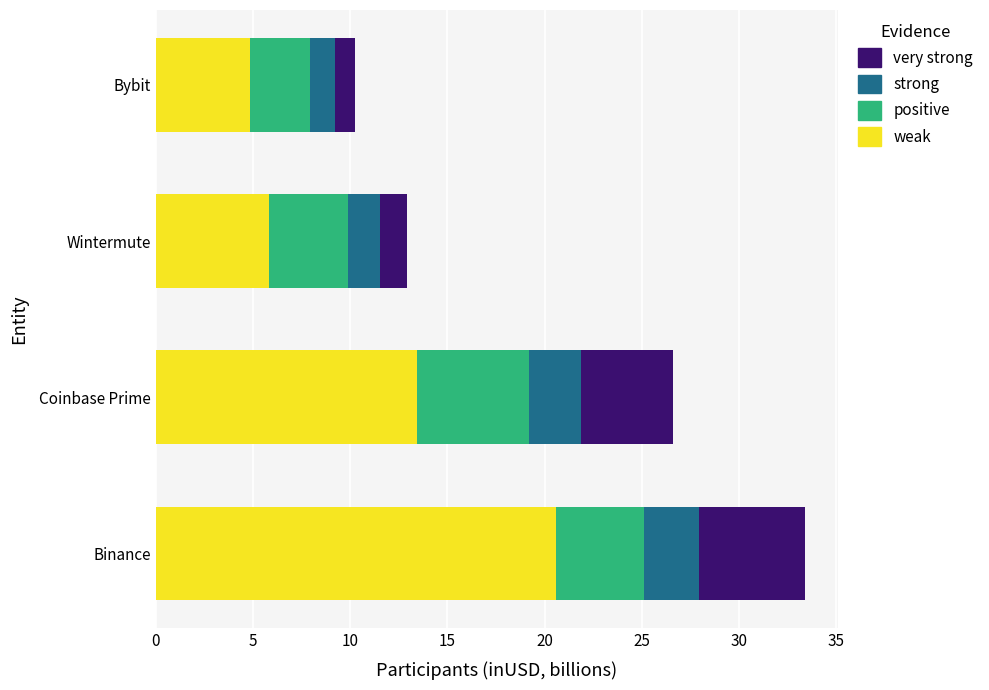

Count the number of categories in the chart.

4